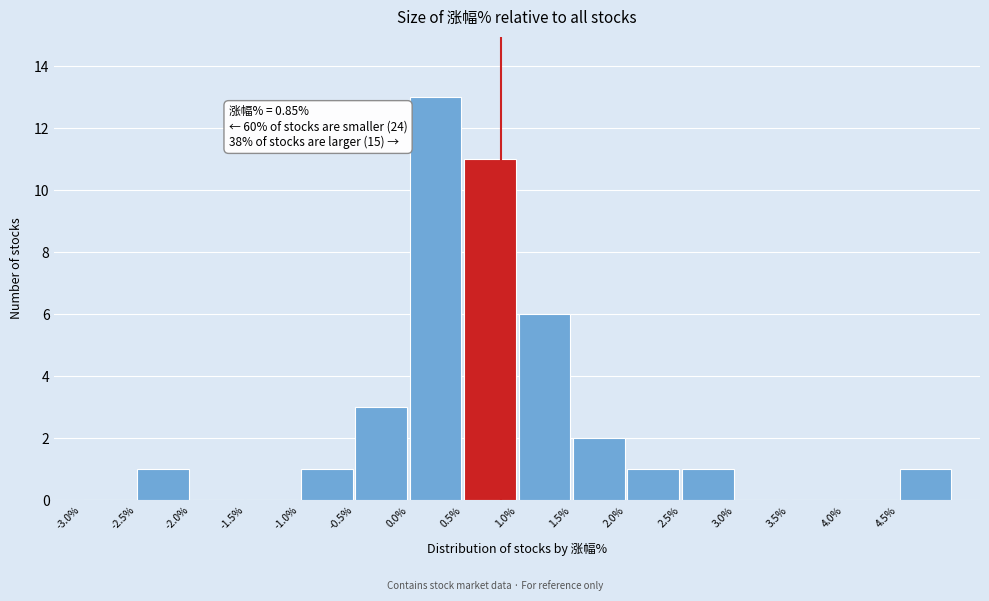

Over which range of the x-axis is the bar tallest?

0.0 to 0.5